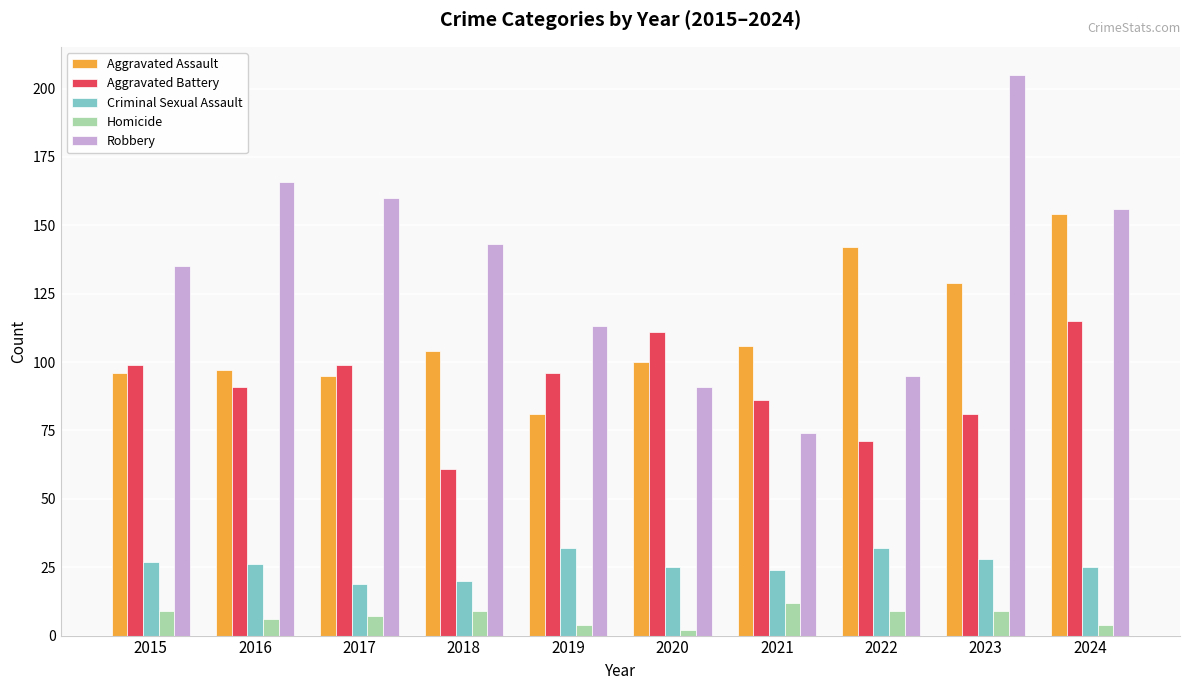

What is the difference between the Homicide values at 2020 and 2024?

2